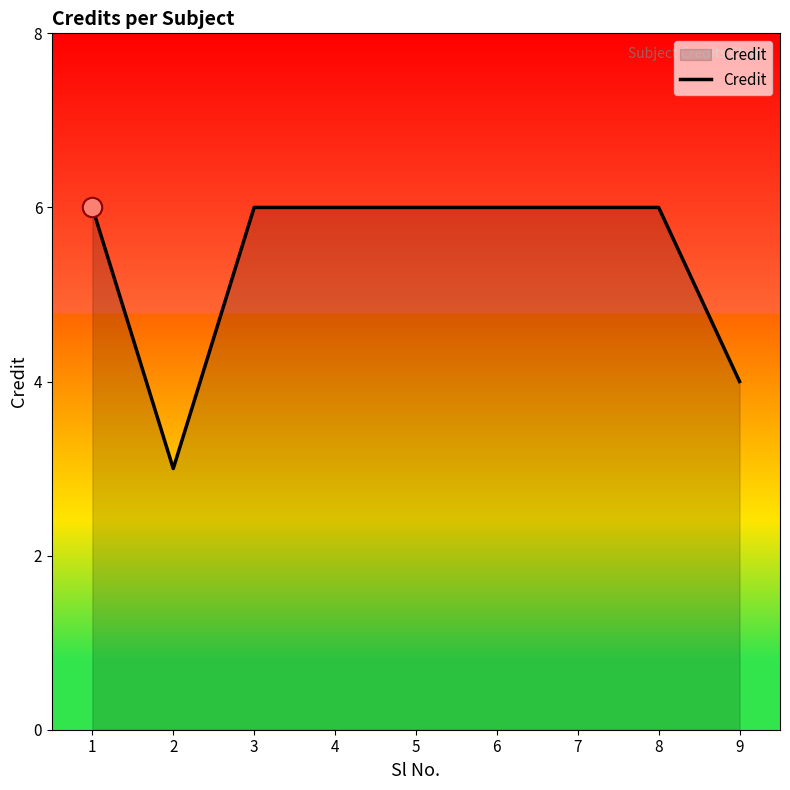

Approximately how many times larger is the value at 2 compared to 5?

0.5